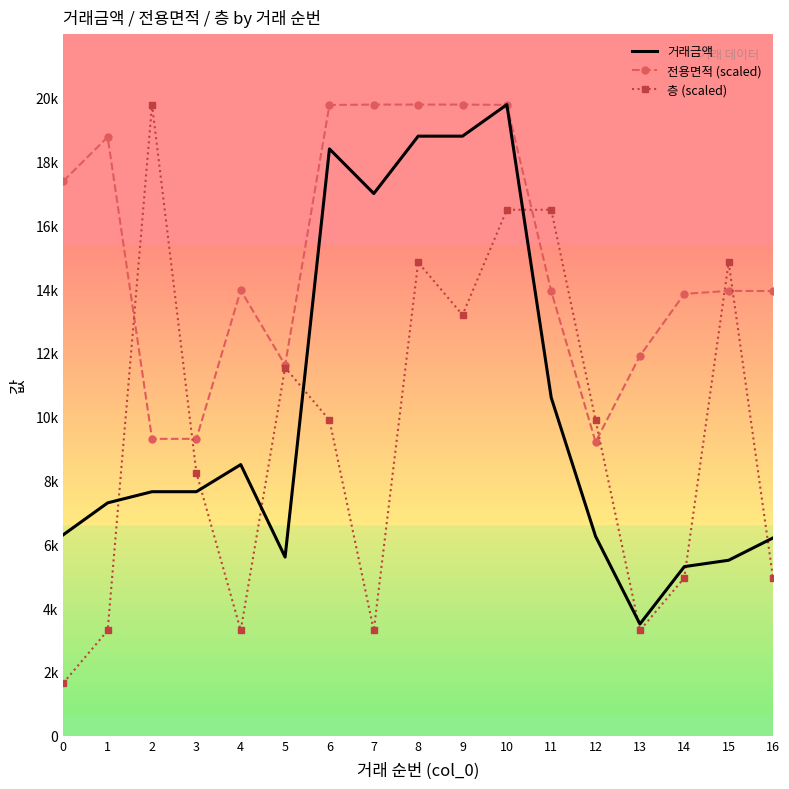

What are all the series names shown in the legend?

거래금액, 전용면적 (scaled), 층 (scaled)